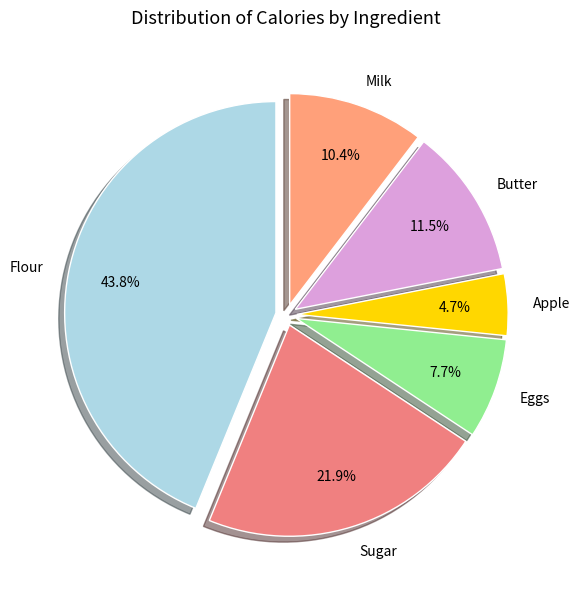

Is Eggs the majority of the pie?

No